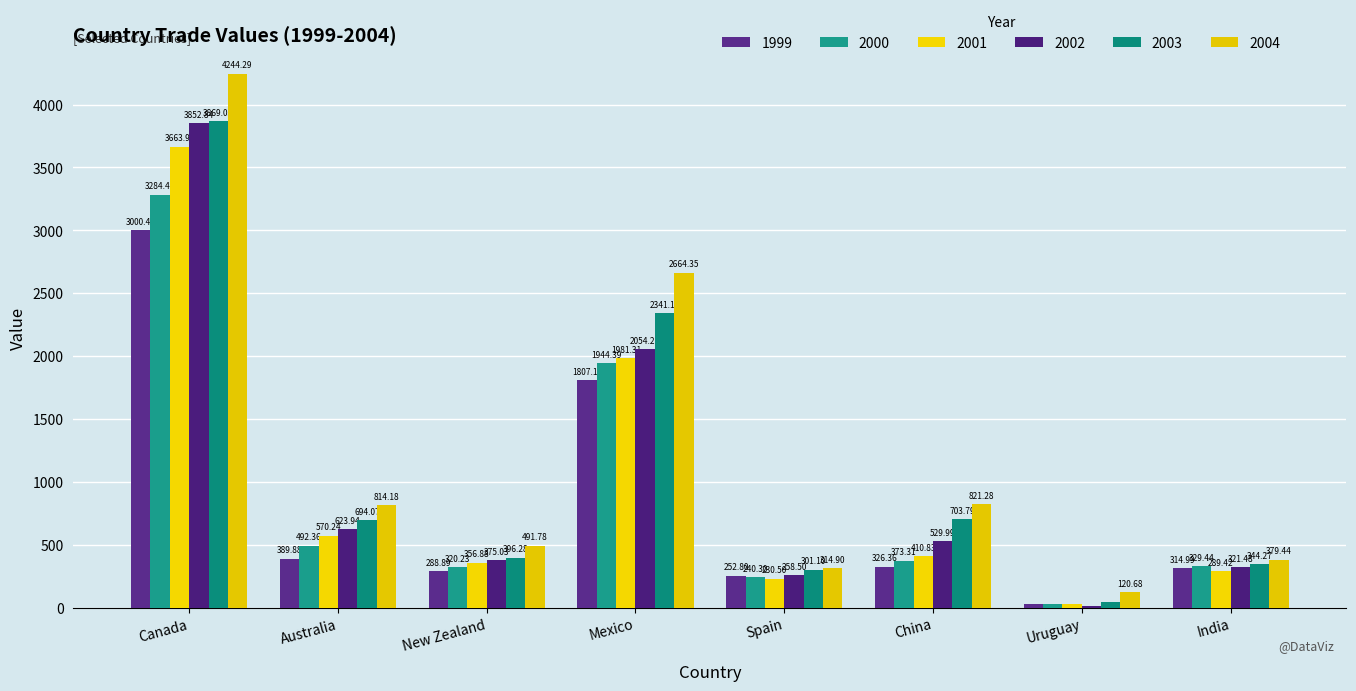

How many data points does each series have?

8